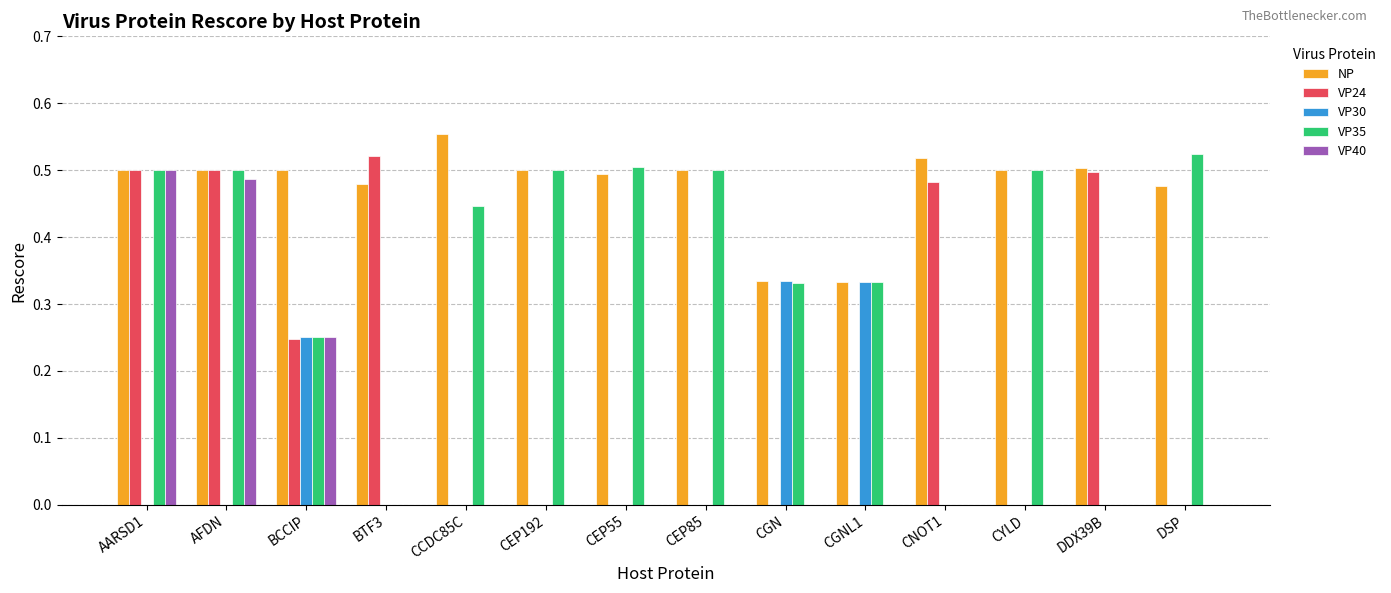

Which series changed the most between BTF3 and CGNL1?

VP24